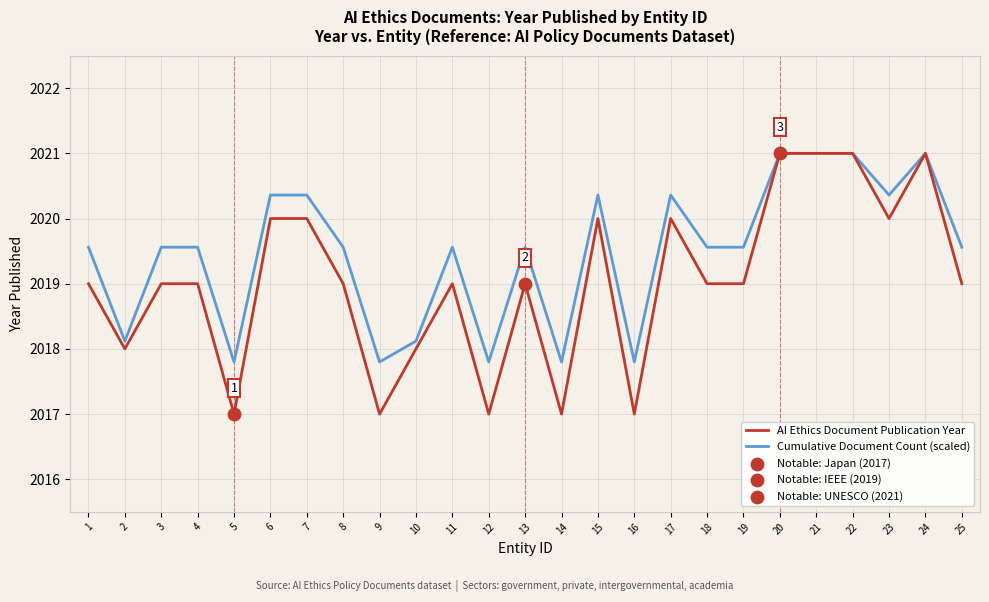

Which series has the largest total across all categories?

Cumulative Document Count (scaled)